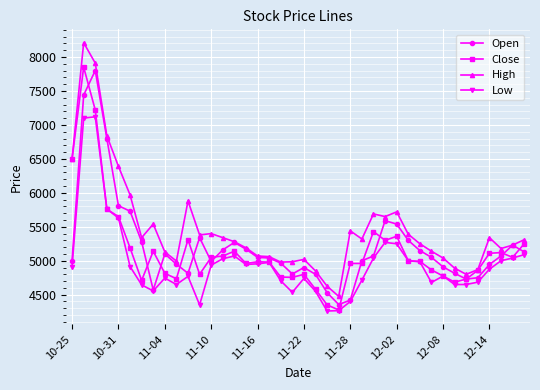

What are all the series names shown in the legend?

Open, Close, High, Low